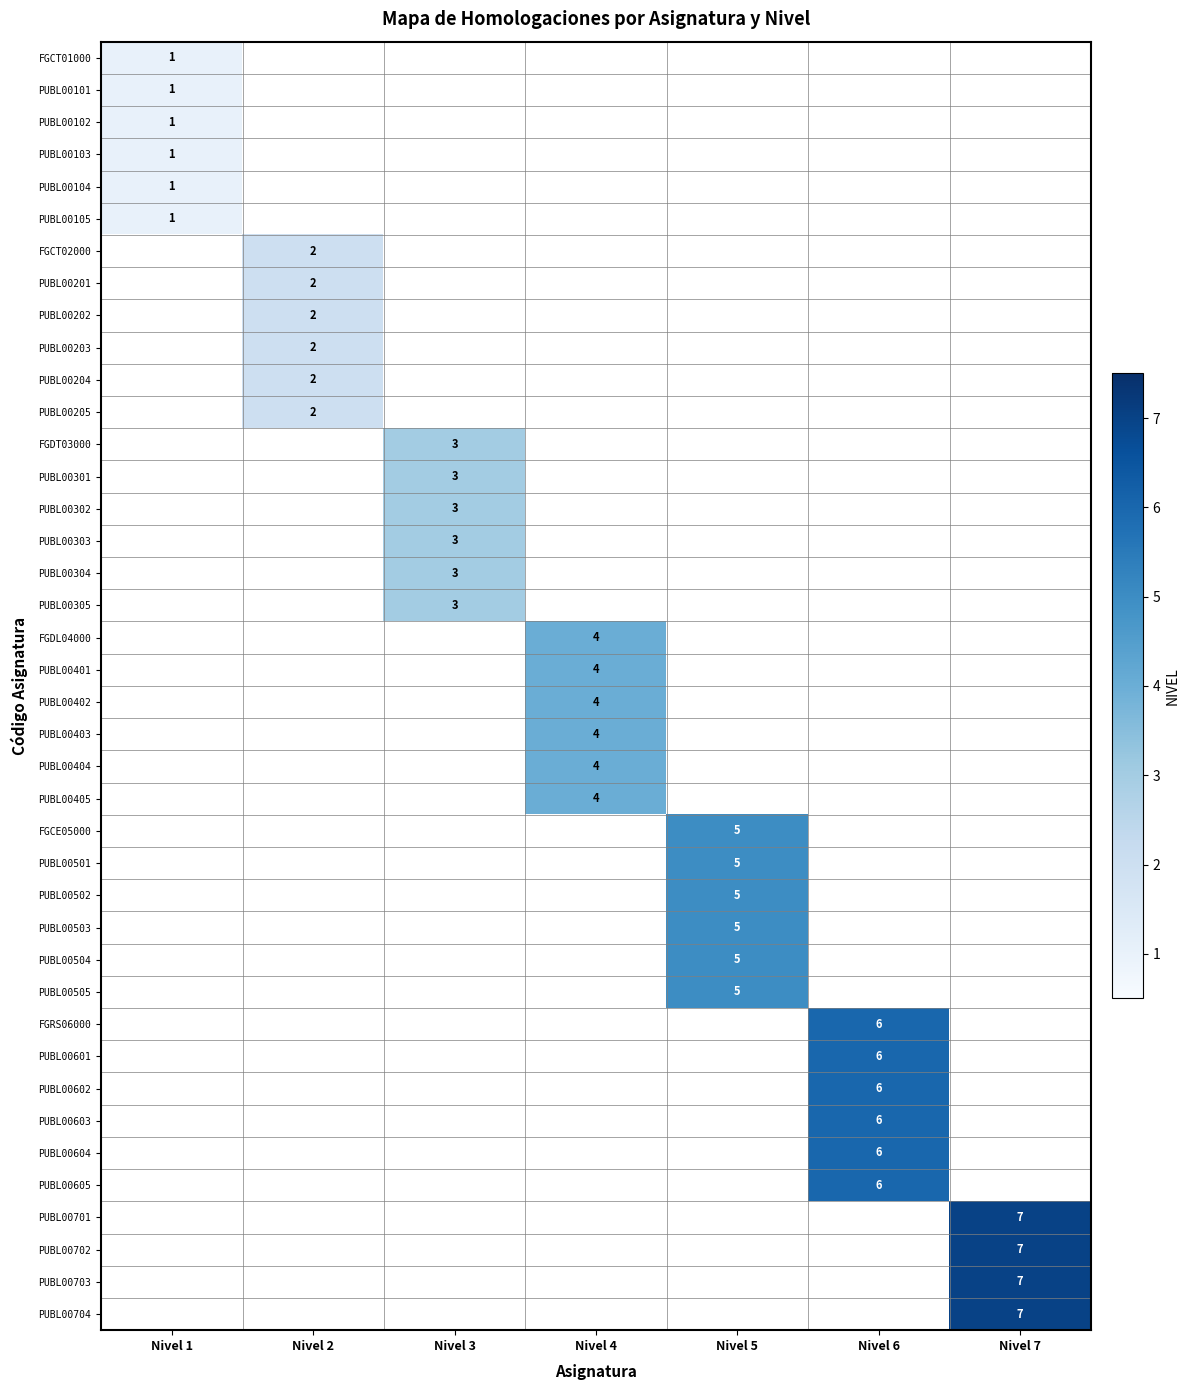

True or false: PUBL00701 has a value of 7 at Nivel 7.

True